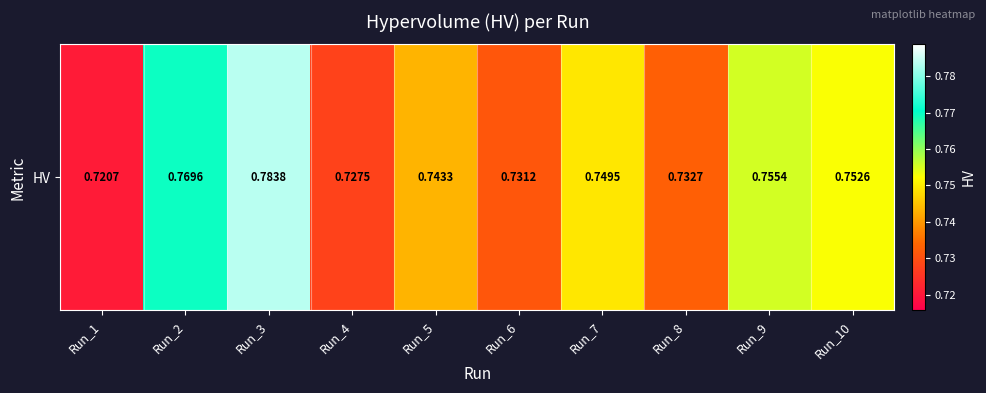

Reading left to right, list all the values displayed in this chart.

Run_1=0.7	Run_2=0.8	Run_3=0.8	Run_4=0.7	Run_5=0.7	Run_6=0.7	Run_7=0.7	Run_8=0.7	Run_9=0.8	Run_10=0.8